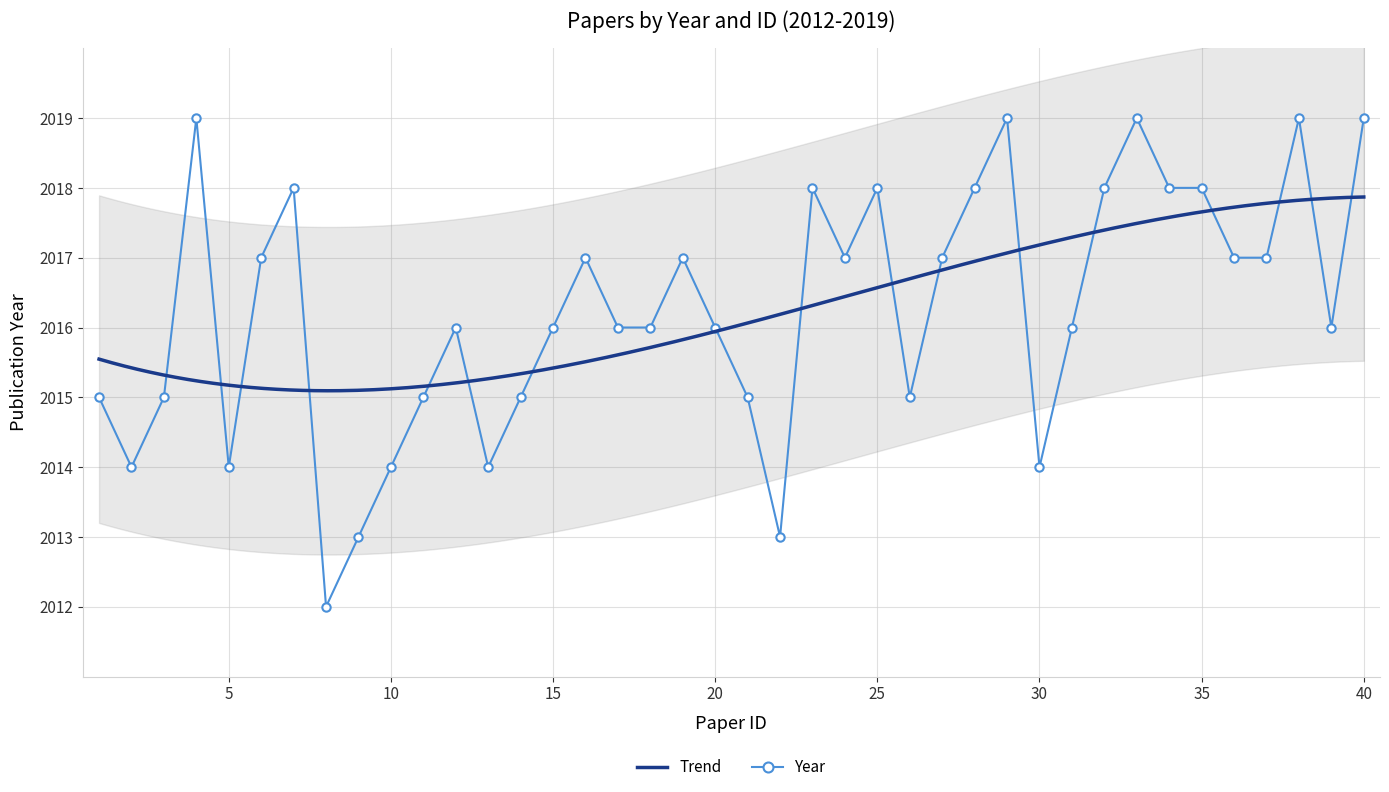

True or false: the data shows 2018 at 25.

True